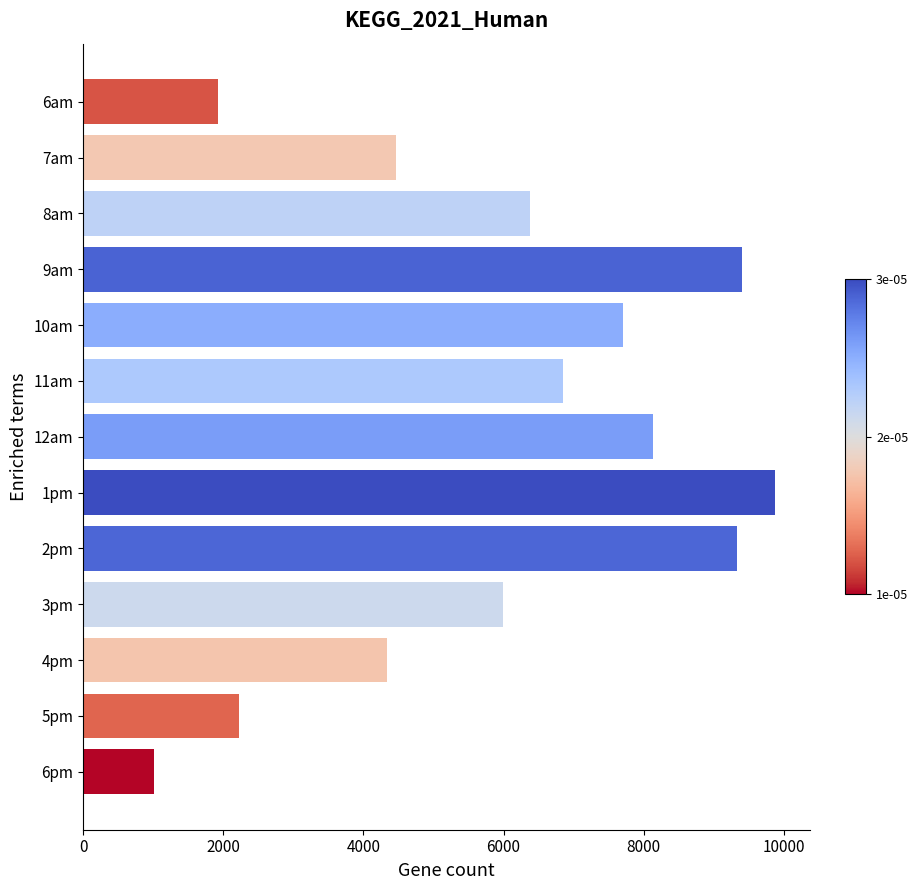

At which category does the chart reach its peak across all series?

1pm